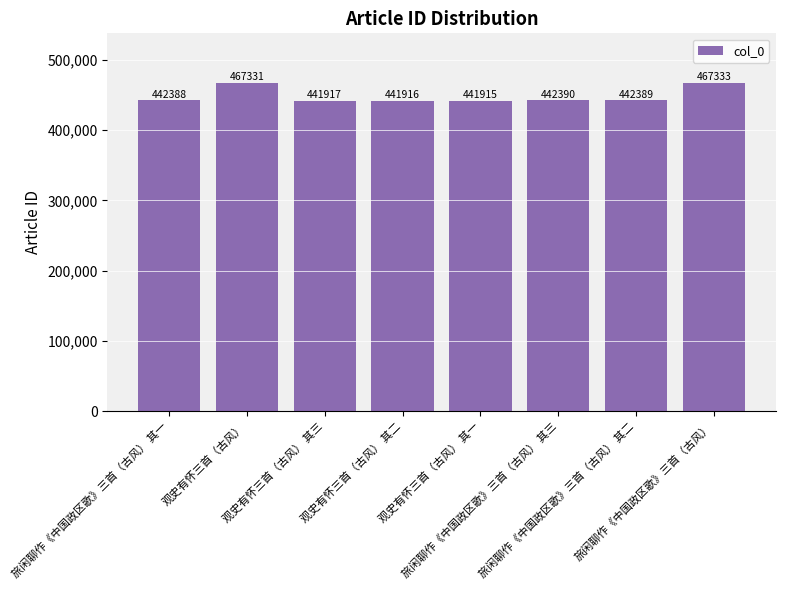

What is the ratio of the value at 旅闲聊作《中国政区歌》三首（古风） 其二 to the value at 观史有怀三首（古风）?

0.9